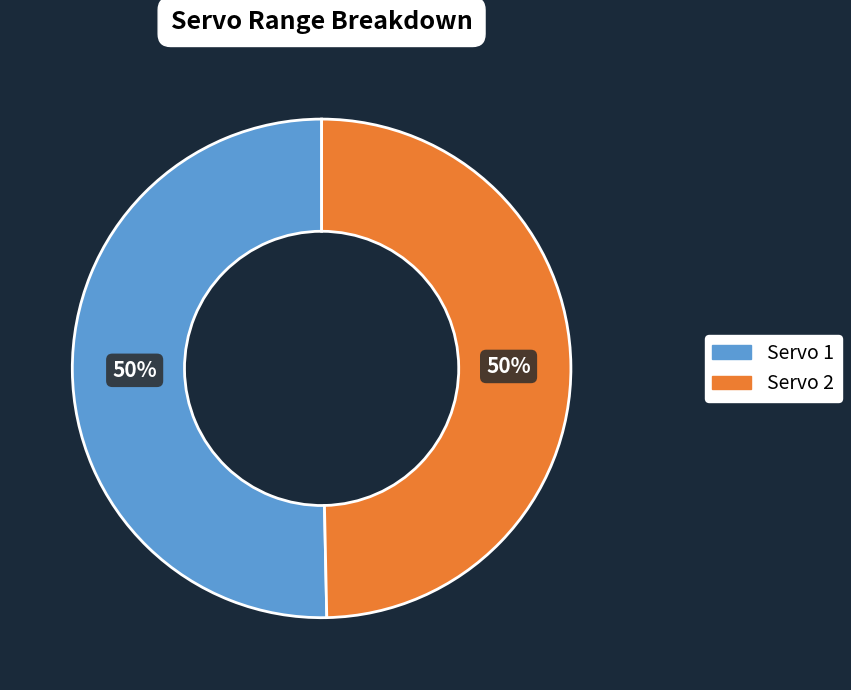

Approximately how many times larger is the value at Servo 2 compared to Servo 1?

1.0